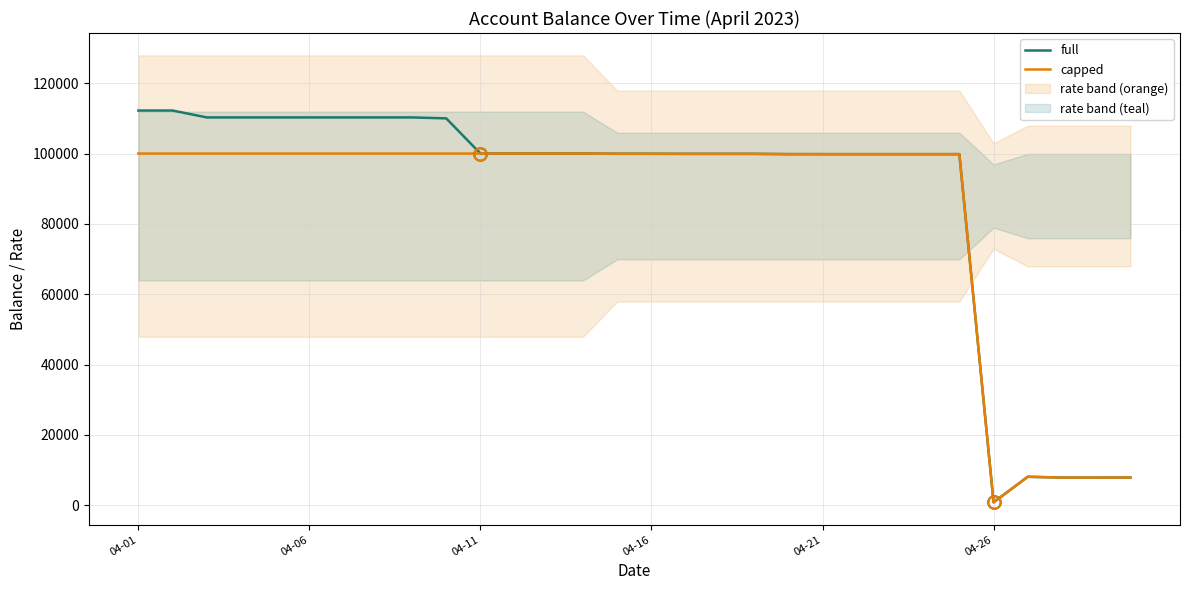

Is it true that full equals 133024.4 at 22?

False